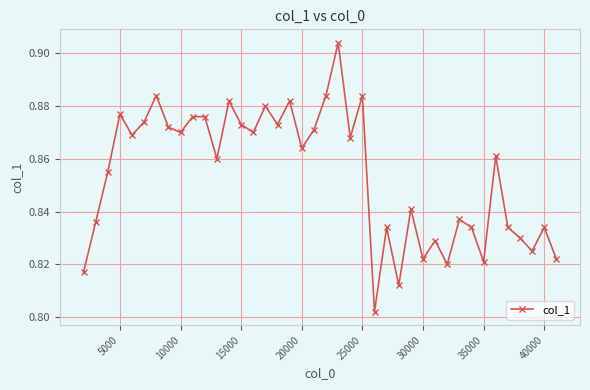

Count the values in the range 0 to 1.

40